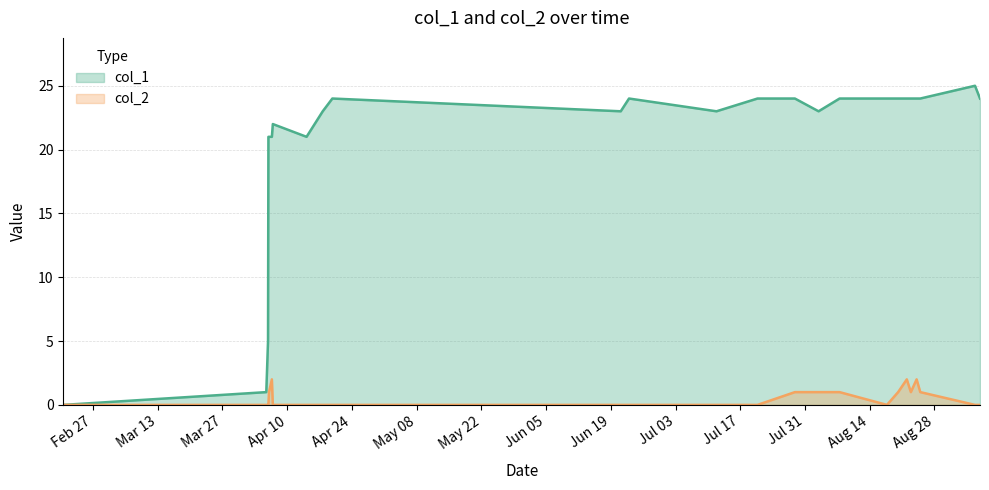

What is the value of the col_2 point at the 20th from the left?

2